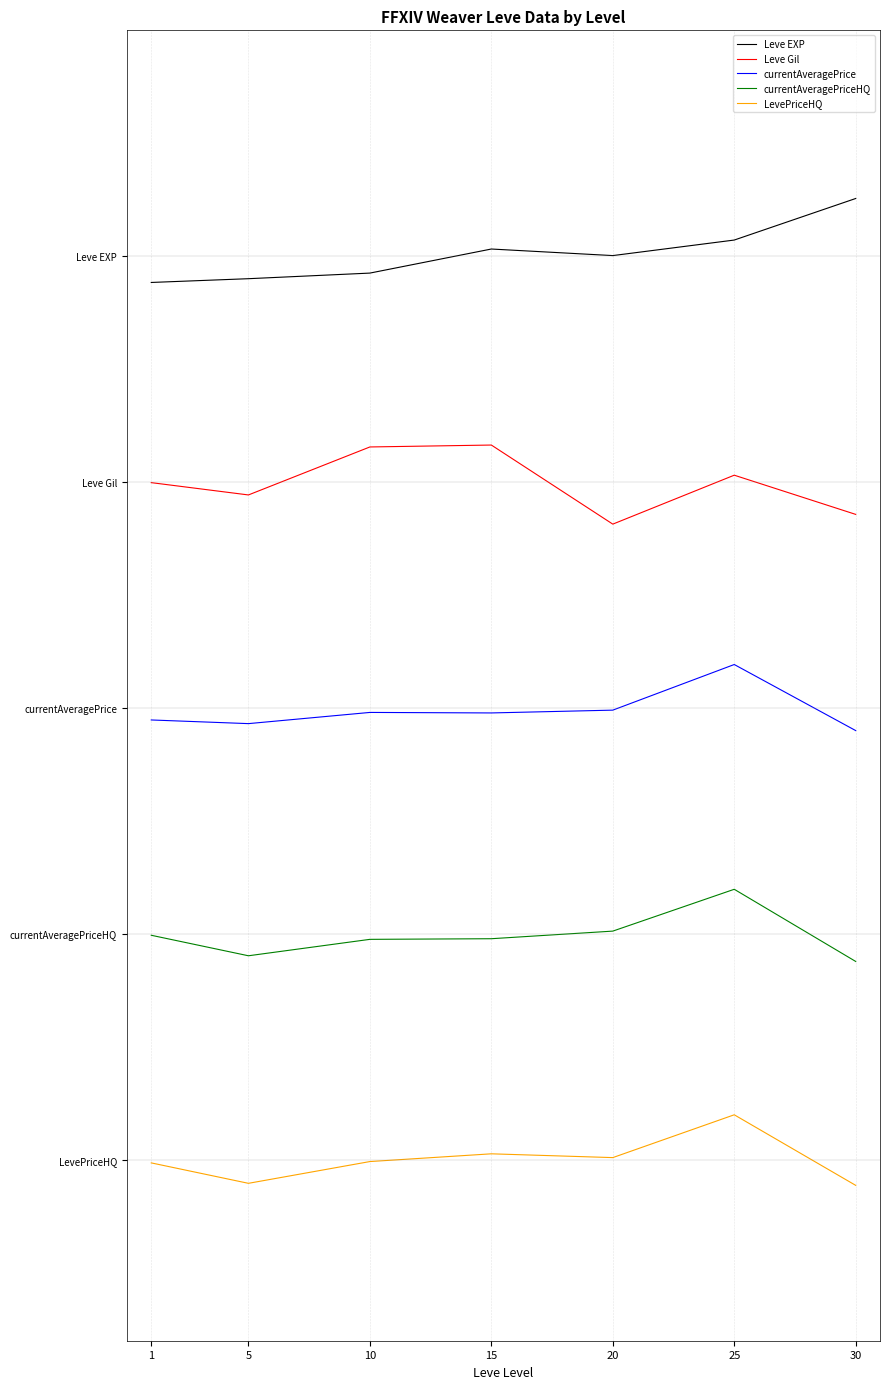

Is it true that Leve Gil equals 3.0 at 1?

True